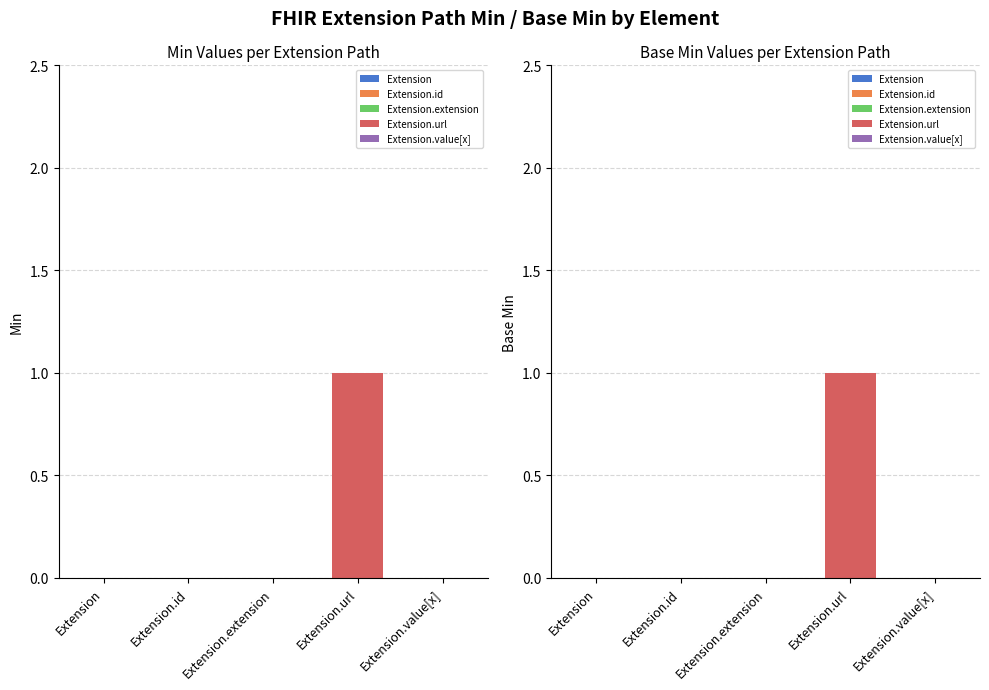

At which label does Min reach its minimum?

Extension